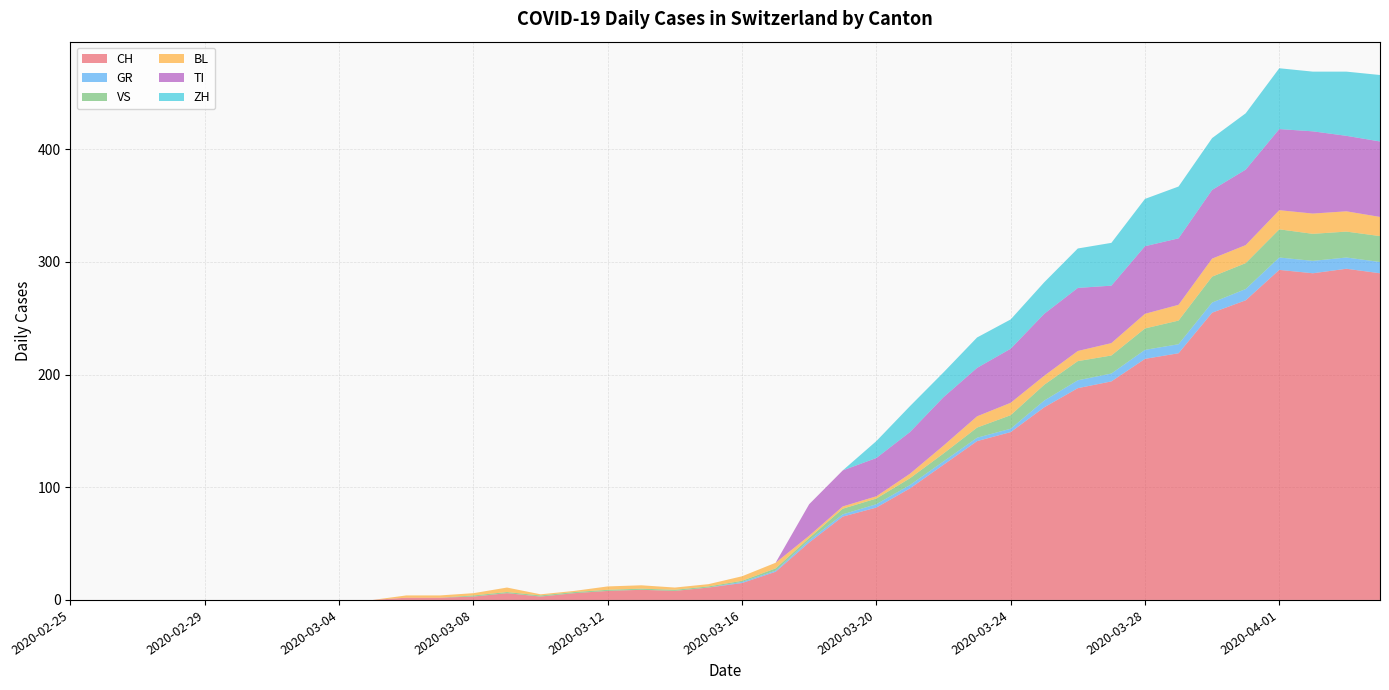

Reading left to right, what are all the values shown in this chart?

CH: 0	0	0	0	0	0	0	0	0	0	2	2	3	6	3	6	8	9	8	11	15	25	51	74	82	99	120	141	149	171	188	194	214	219	255	266	293	290	294	290
GR: 0	0	0	0	0	0	0	0	0	0	0	0	0	0	0	0	0	0	0	0	1	1	2	2	3	3	3	3	3	6	7	7	8	8	9	10	11	11	10	10
VS: 0	0	0	0	0	0	0	0	0	0	0	0	1	1	1	1	1	1	1	1	1	2	2	5	5	6	7	9	12	14	17	16	19	21	23	23	25	24	23	23
BL: 0	0	0	0	0	0	0	0	0	0	2	2	2	4	1	1	3	3	2	2	4	5	2	2	2	4	7	10	11	8	9	11	13	14	16	16	17	18	18	17
TI: 0	0	0	0	0	0	0	0	0	0	0	0	0	0	0	0	0	0	0	0	0	0	28	32	34	37	43	43	48	55	56	51	60	59	61	67	72	73	67	67
ZH: 0	0	0	0	0	0	0	0	0	0	0	0	0	0	0	0	0	0	0	0	0	0	0	0	15	23	22	27	26	28	35	38	42	46	46	50	54	53	57	59